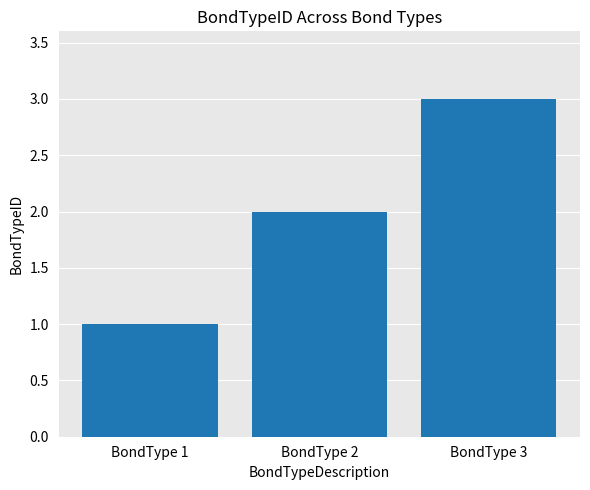

Reading left to right, what are all the values shown in this chart?

1	2	3